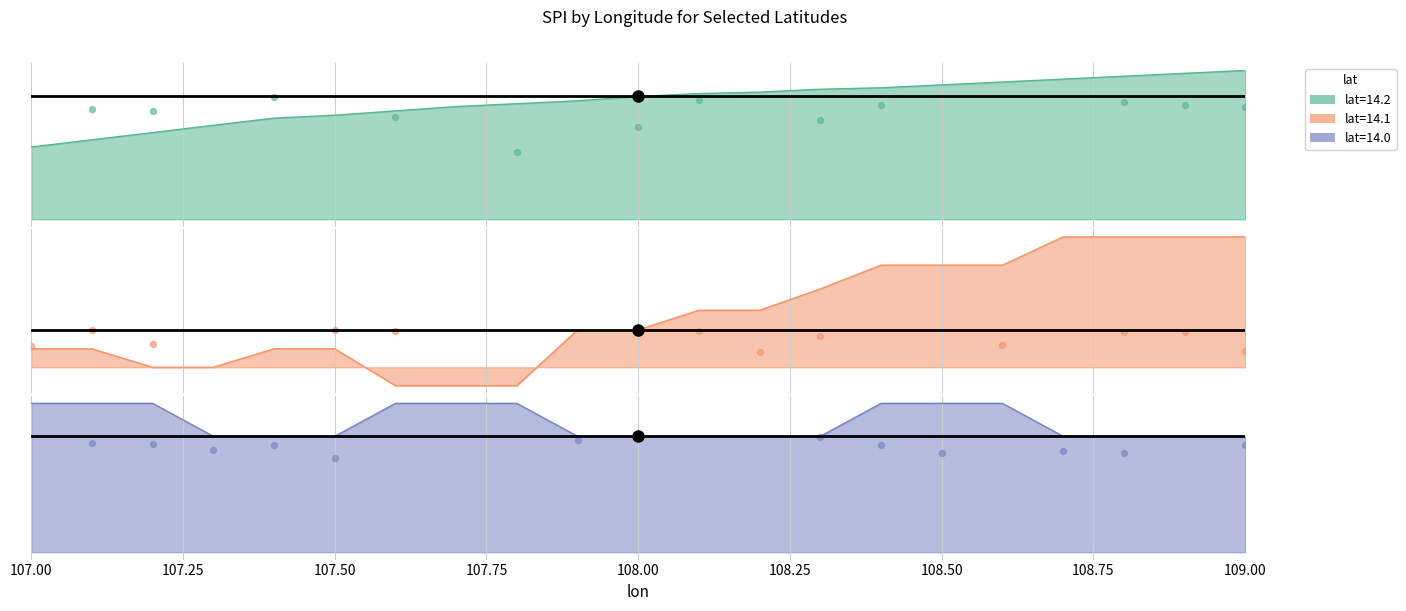

Which series contains the highest Y value?

lat=14.0